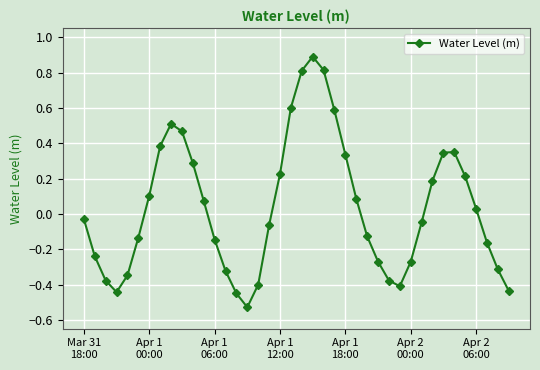

What is the value of the 24th point from the left?

0.6